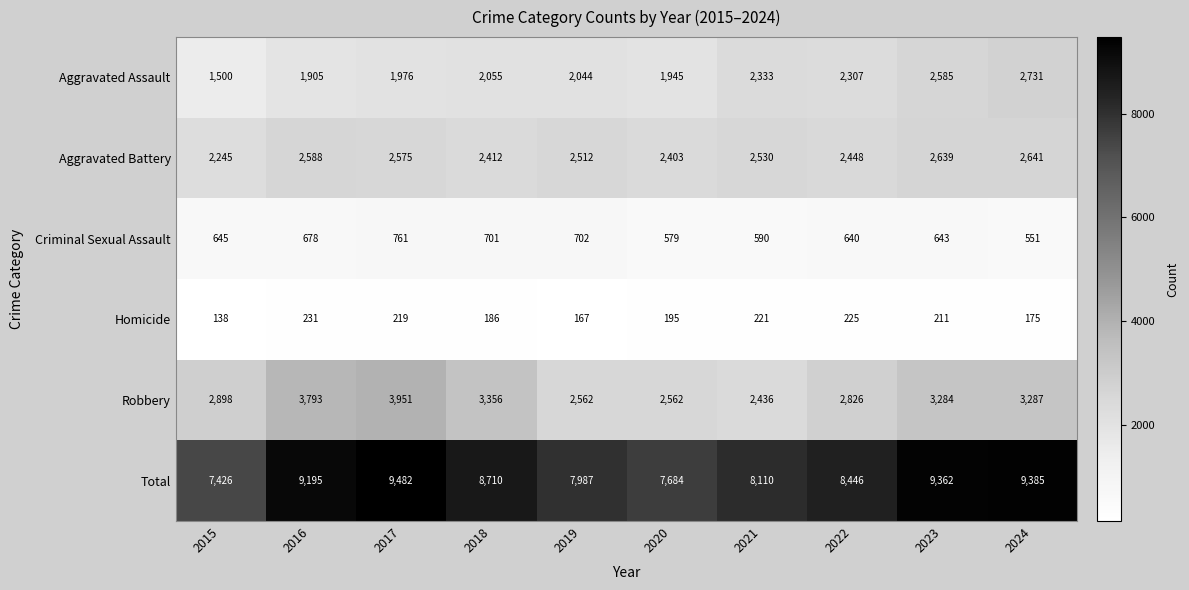

What value does the Aggravated Assault series have at 2018, to the nearest 100?

2100